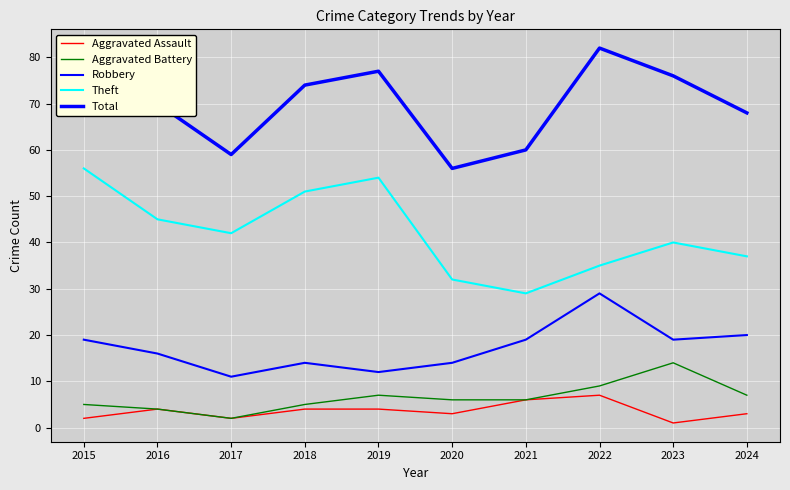

The value of Total at 2023 is 32. True or false?

False